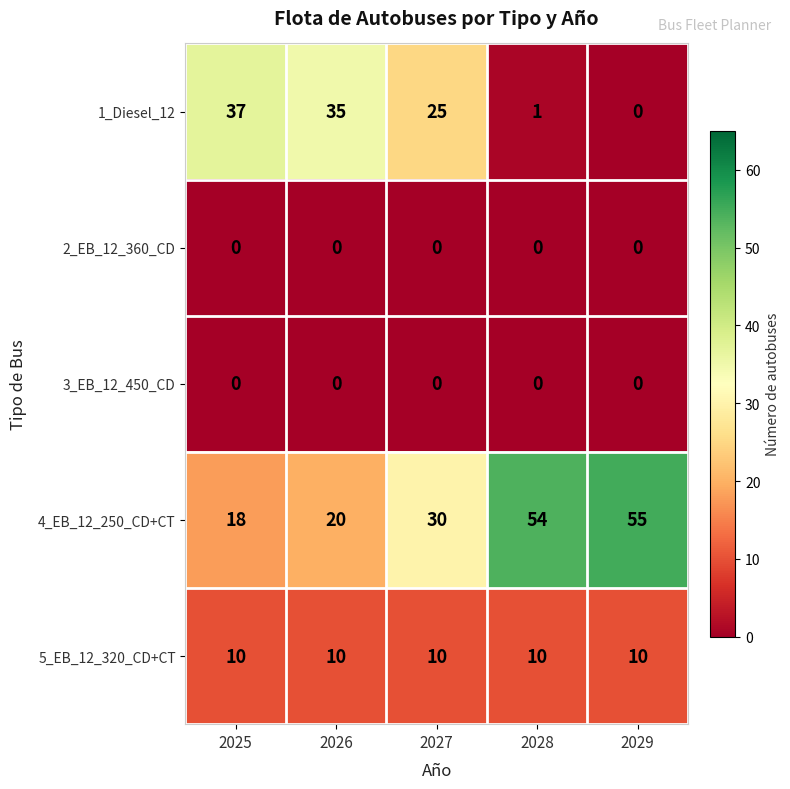

What is the difference between the 4_EB_12_250_CD+CT values at 2027 and 2025?

12